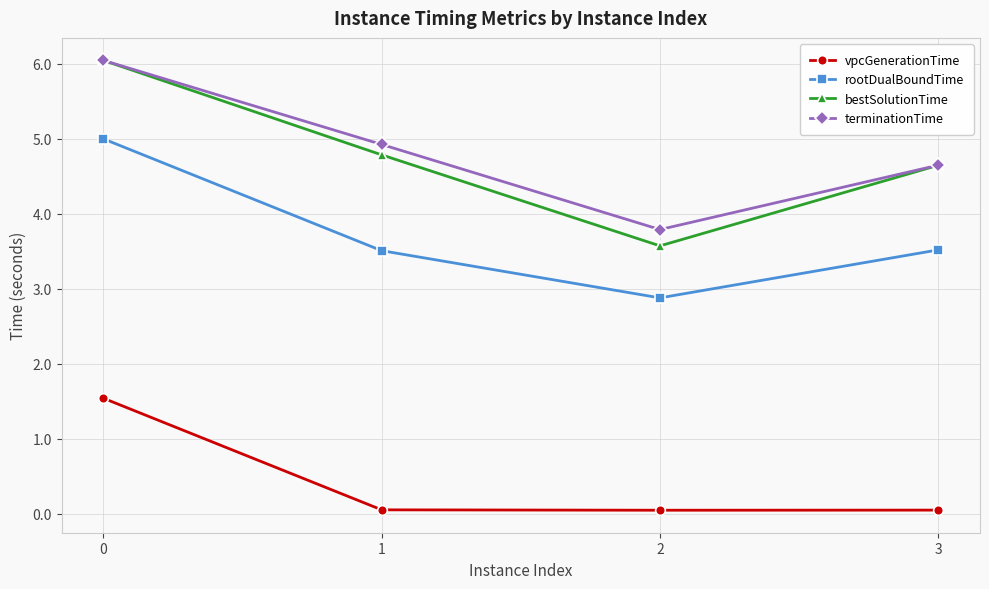

What is the total value across all series at 0?

18.6